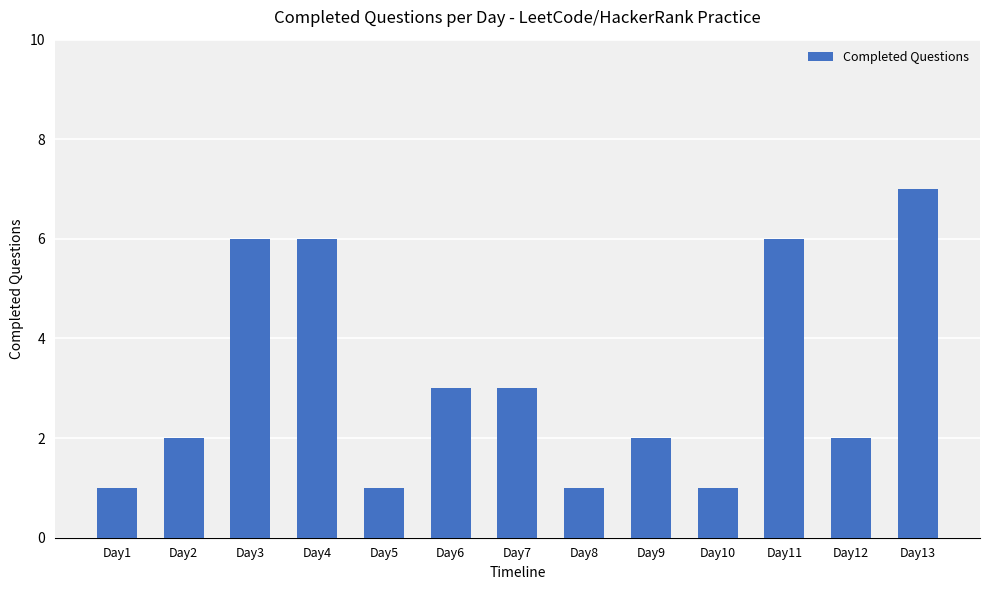

What is the difference between the second highest and second lowest values?

5